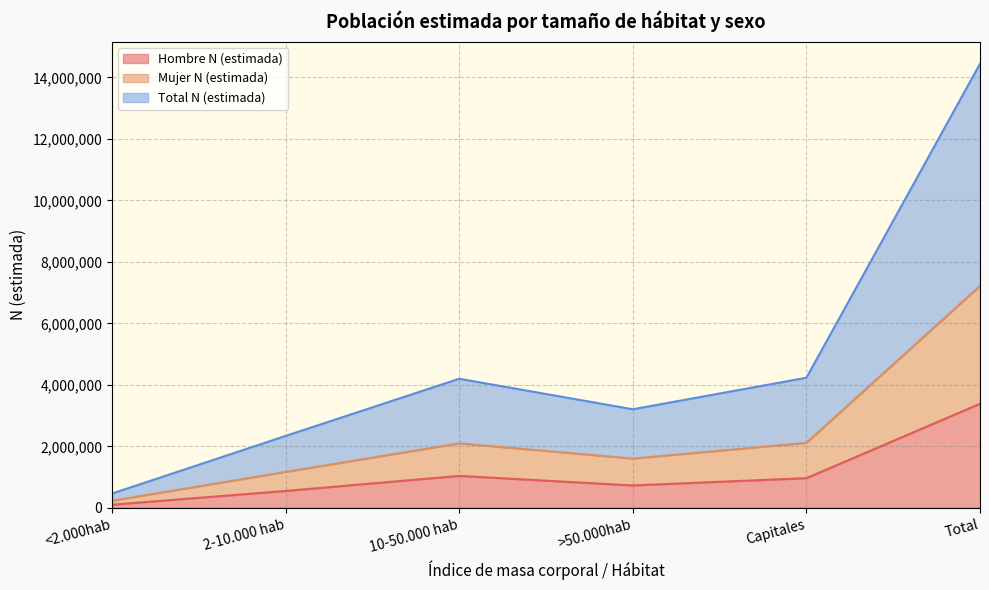

Count the number of categories in the chart.

6